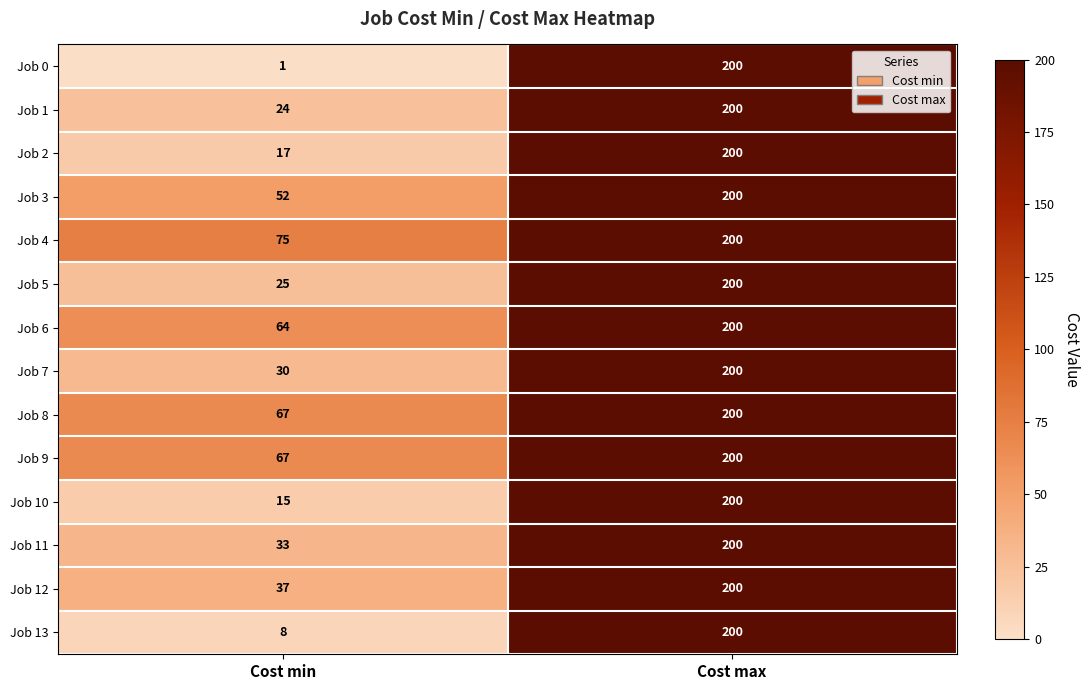

True or false: Job 3 has a value of 69 at Cost max.

False